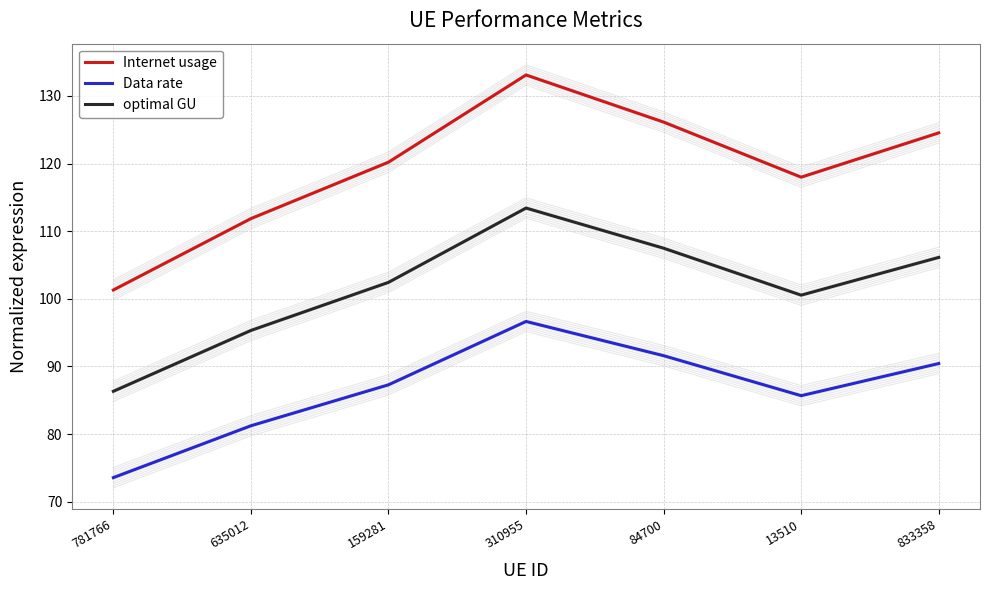

How many distinct data groups are displayed?

3